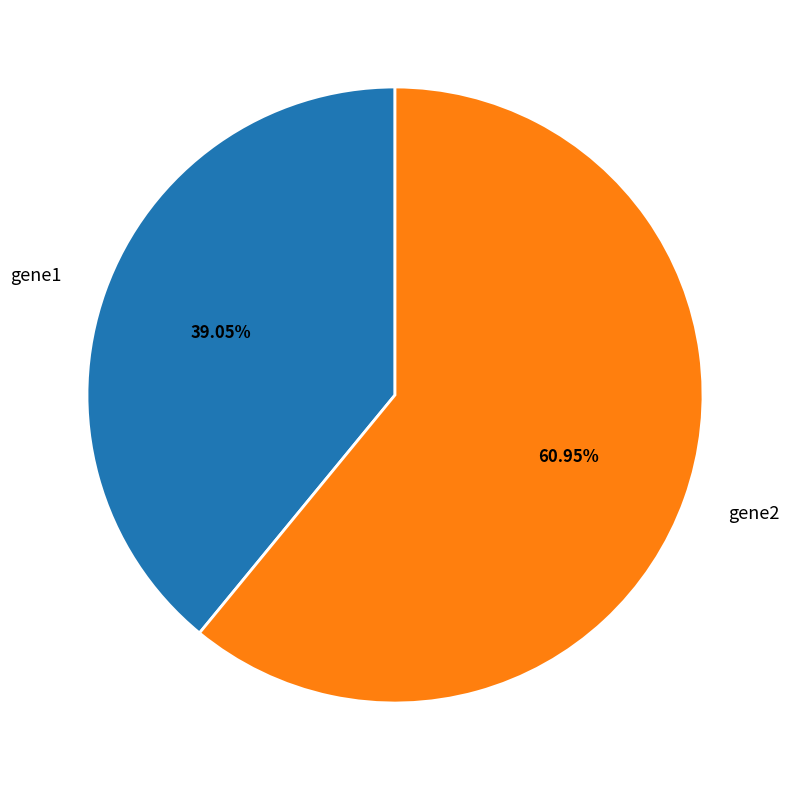

To the nearest percent, what is the difference between the gene2 and gene1 slice percentages?

22%